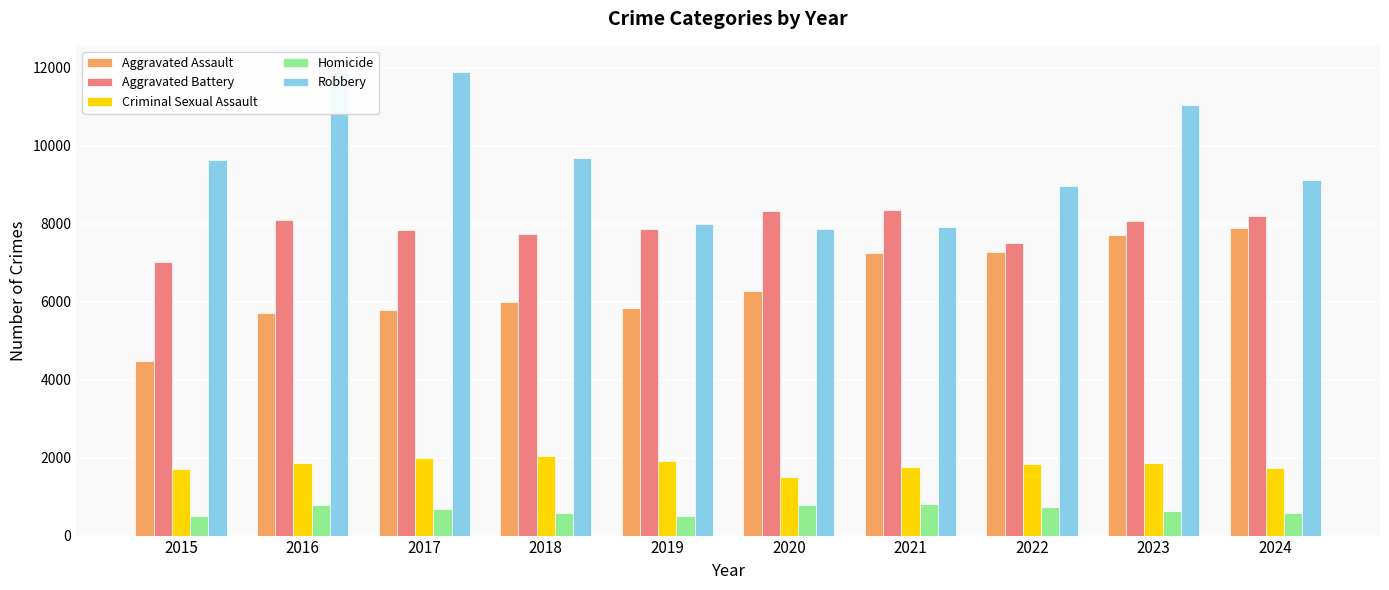

Is the value of Homicide at 2015 greater than the value of Aggravated Assault at 2018?

No